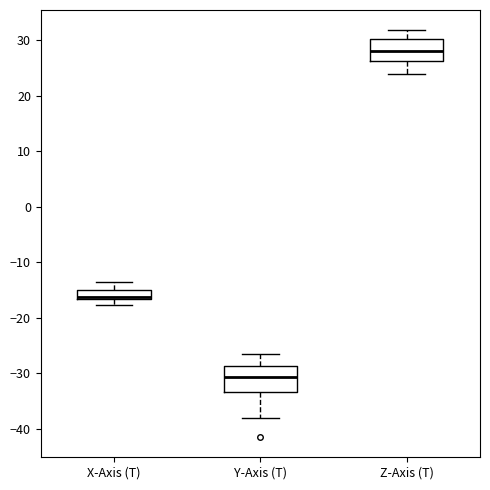

Which box's median line is the highest?

Z-Axis (T)